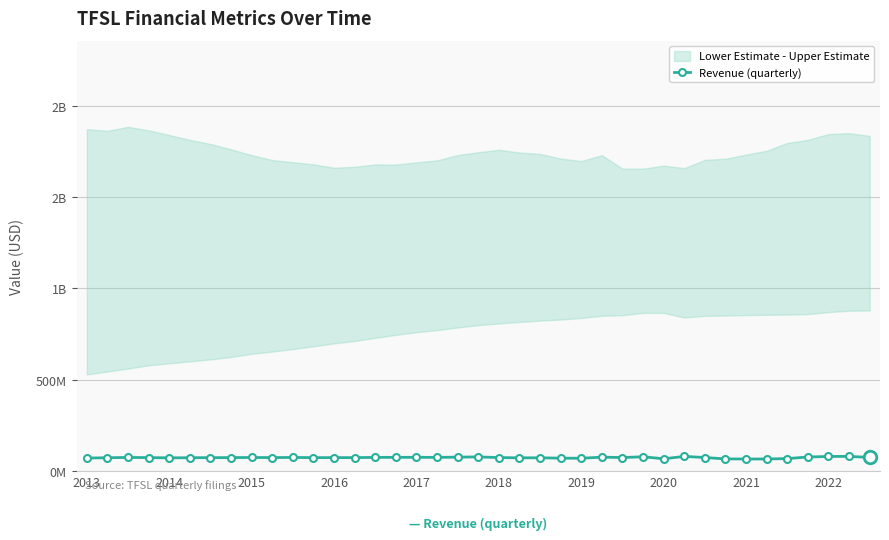

The chart shows a value of 118.9 at 22. True or false?

False